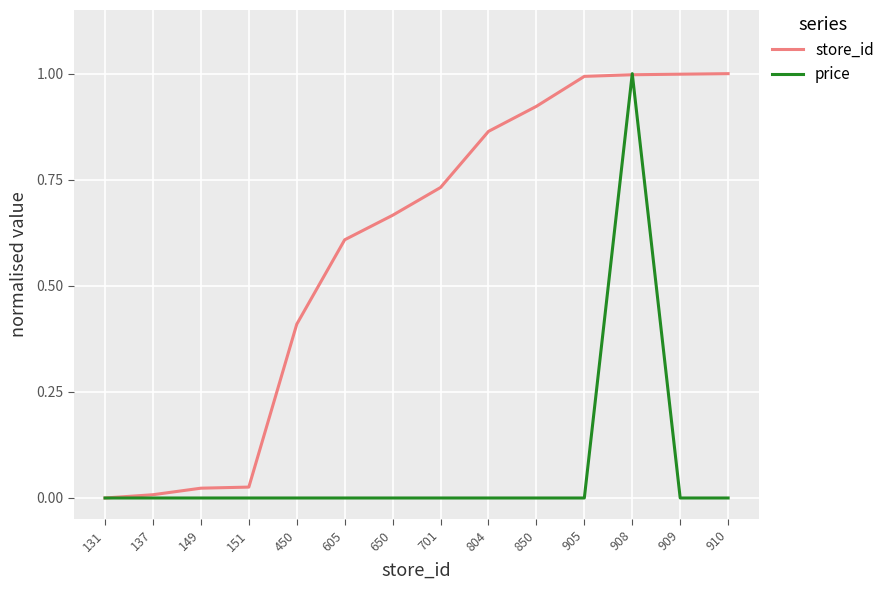

Rank the series at 650 from lowest to highest value.

price, store_id